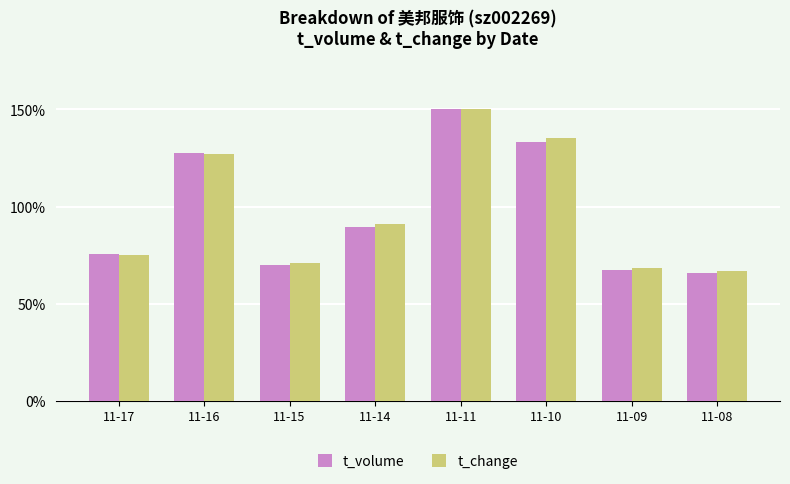

How many categories are shown in the chart?

8